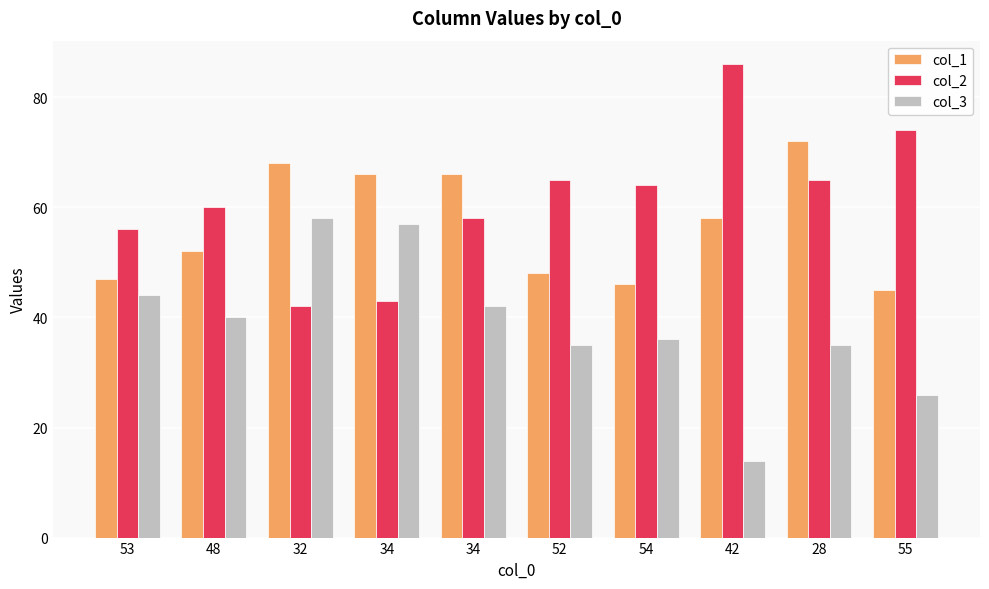

What are all the series names shown in the legend?

col_1, col_2, col_3